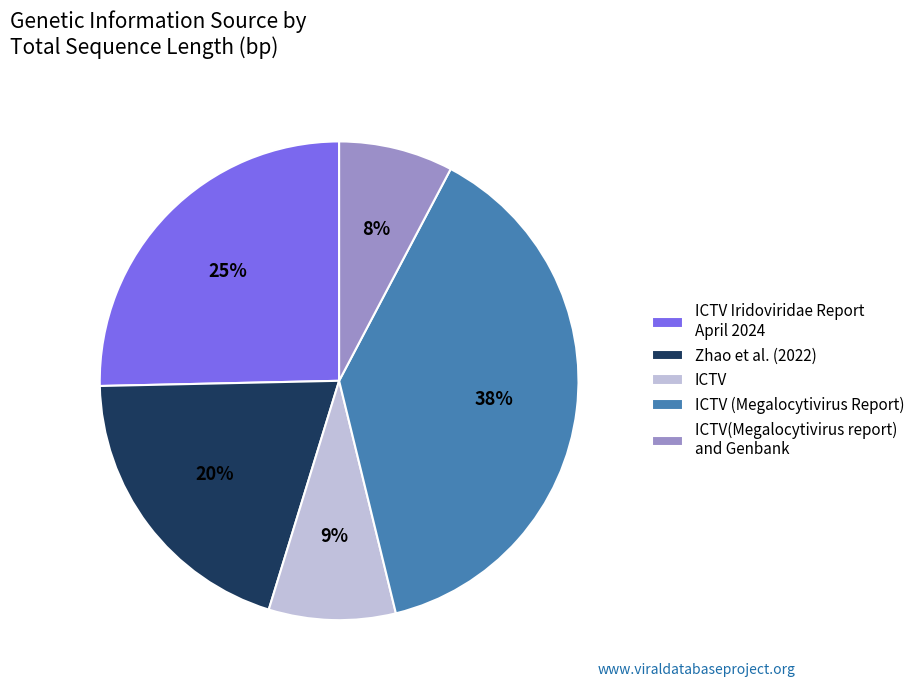

True or false: ICTV accounts for 9% of the total.

True